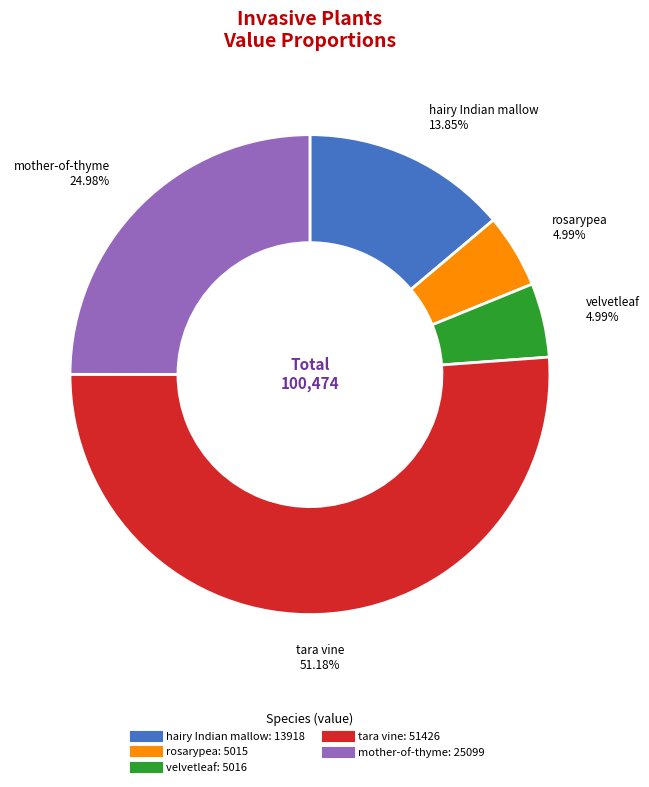

Combined, do tara vine and rosarypea account for over 50%?

Yes